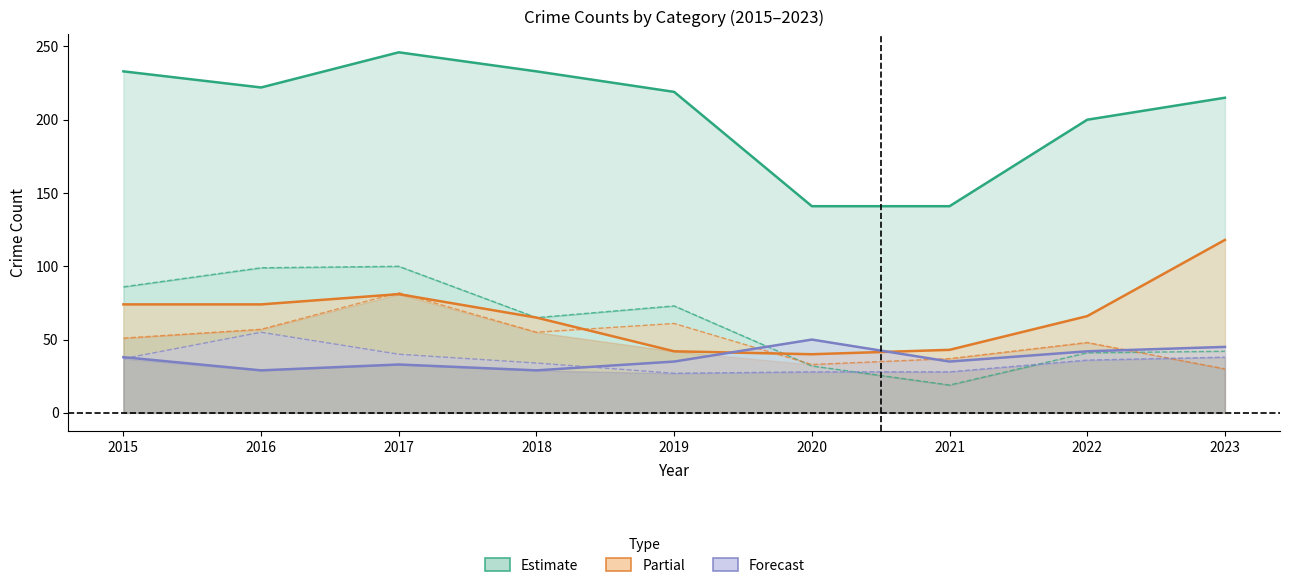

Where does the Burglary series first go above 65?

2015